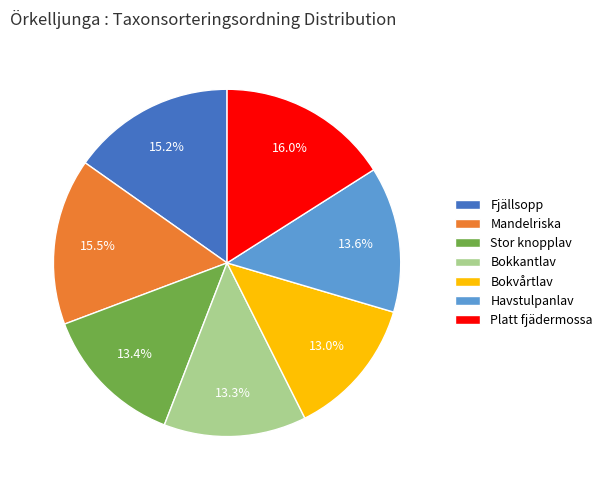

Does Bokvårtlav represent more than half of the total?

No